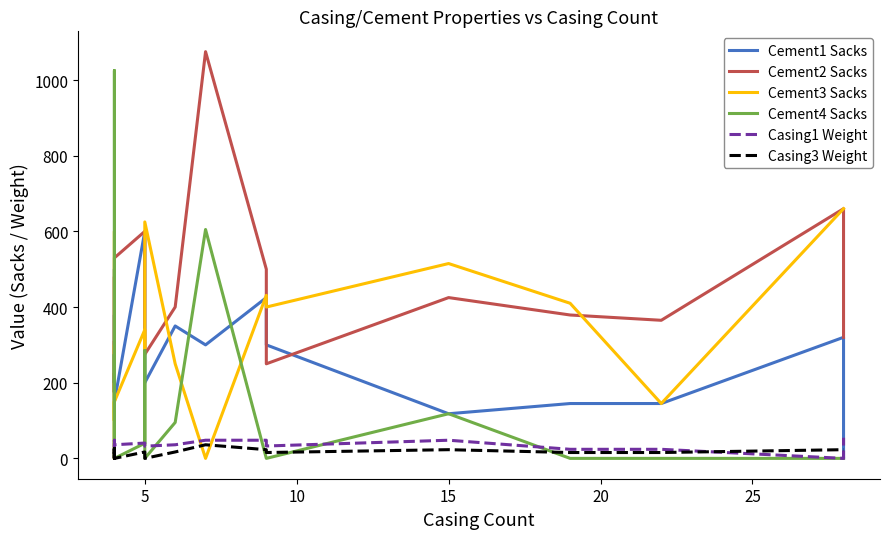

True or false: Cement2 Sacks and Casing1 Weight intersect in this chart.

False